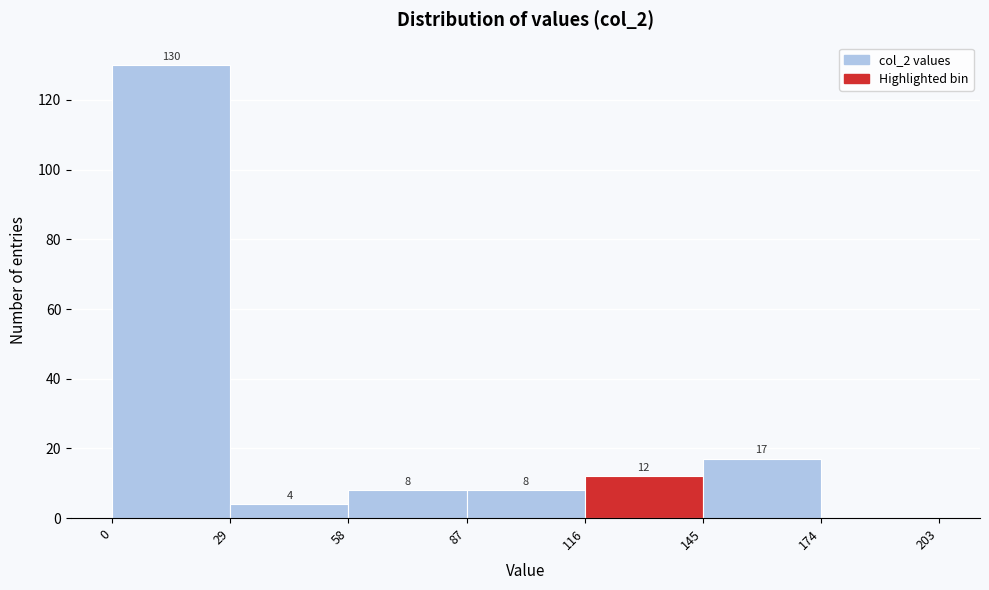

Over which range of the x-axis is the bar tallest?

0 to 29